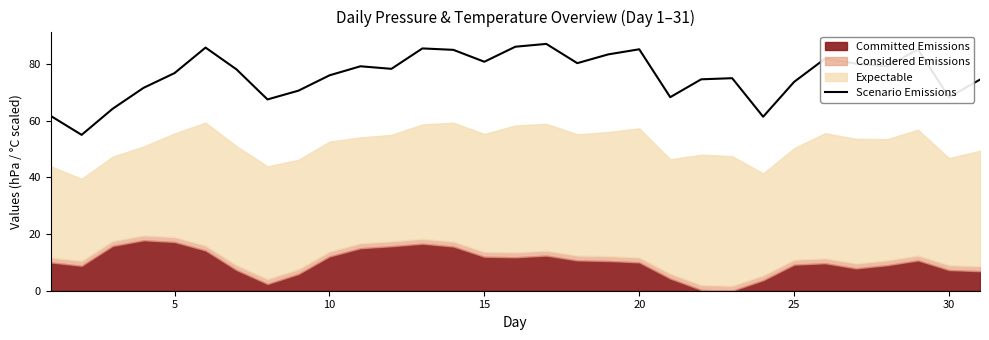

The Scenario Emissions series shows 128.5 at 20. True or false?

False